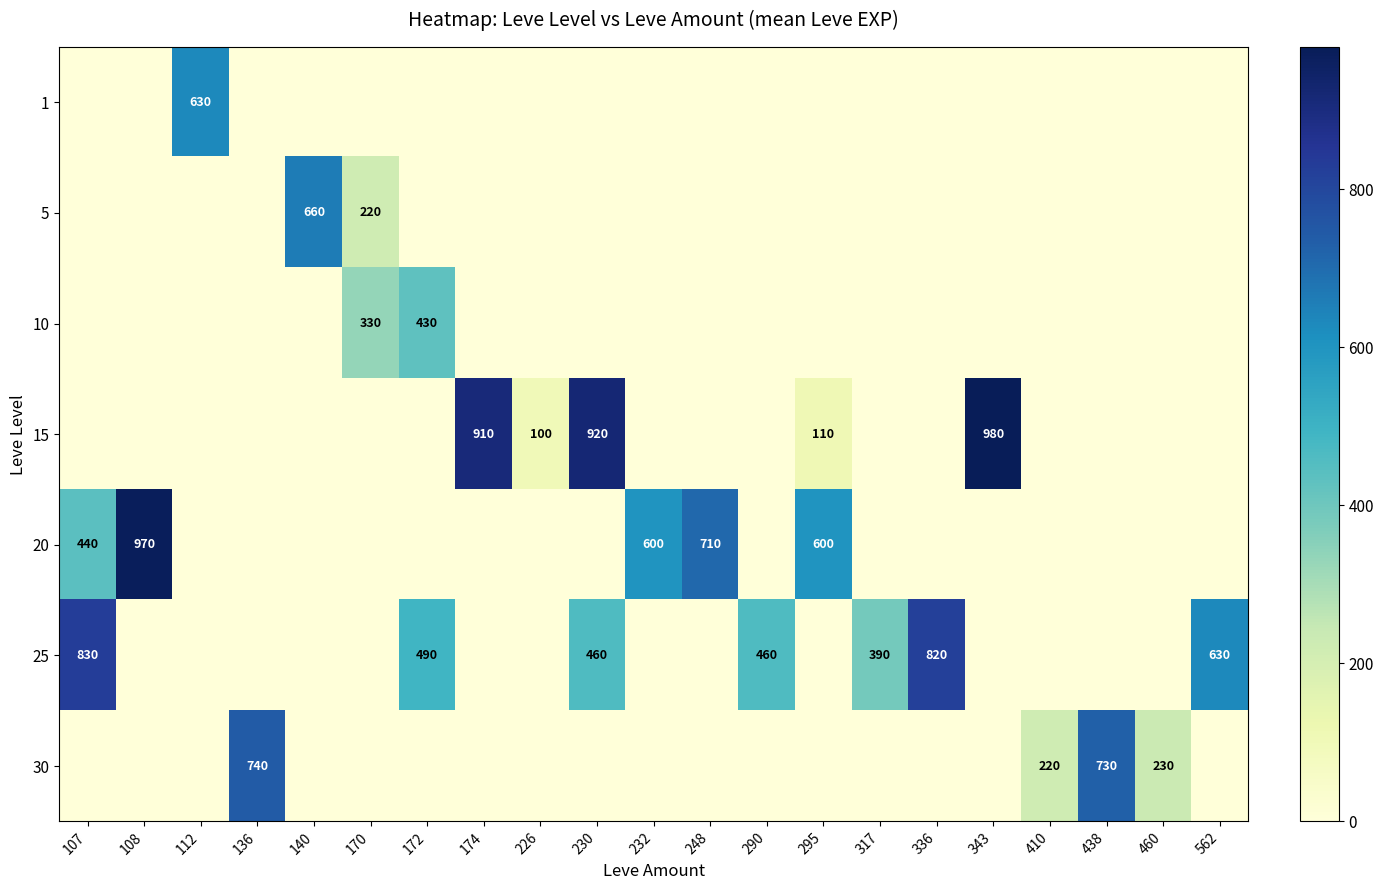

Which series changed the most between 290 and 460?

25